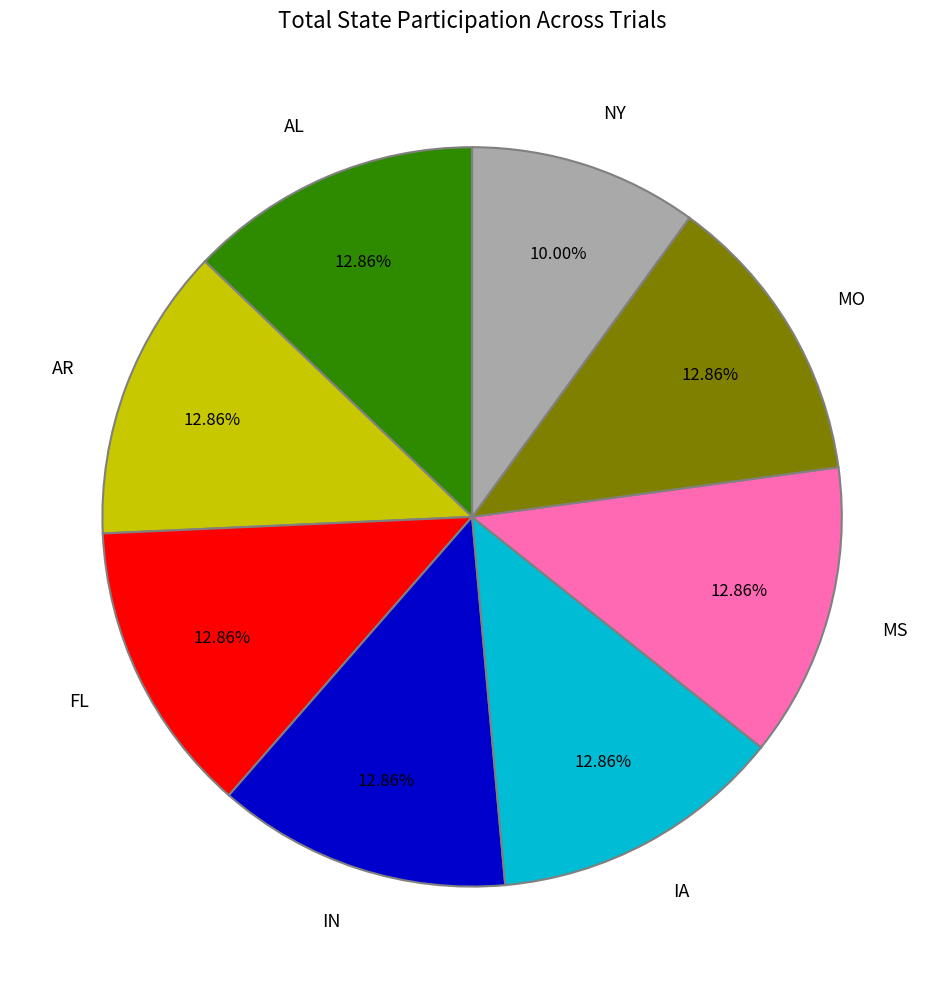

Is the sum of AR and MS greater than half?

No